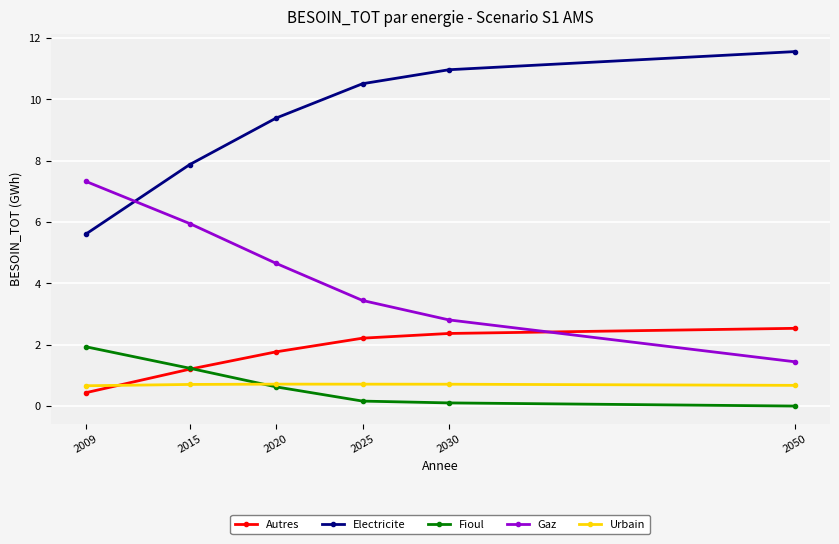

Is the value of Electricite at 2030 greater than the value of Gaz at 2020?

Yes